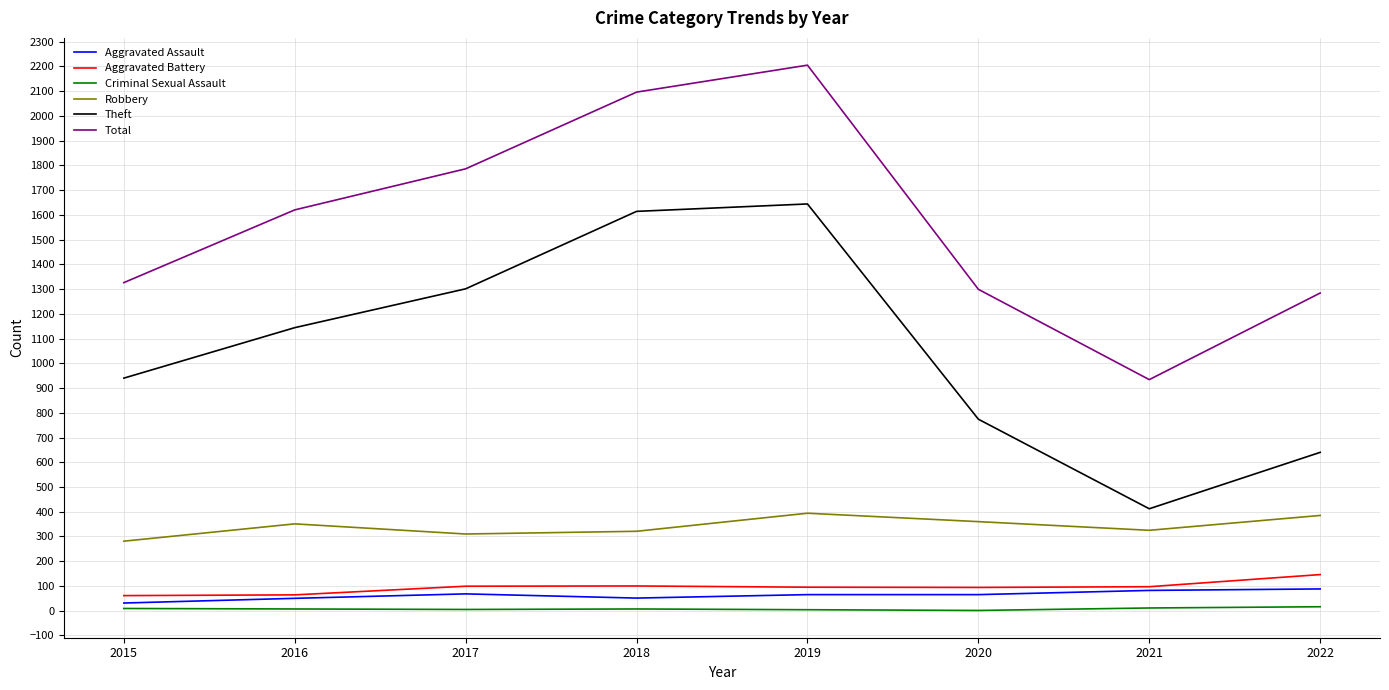

What is the sum of the Total values at 2016 and 2021?

2554